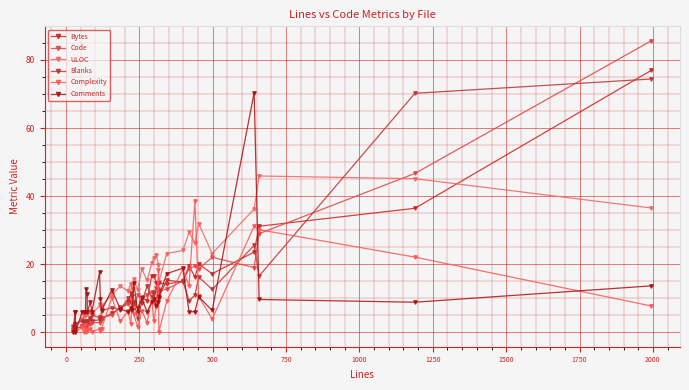

Which series has the largest total across all categories?

ULOC